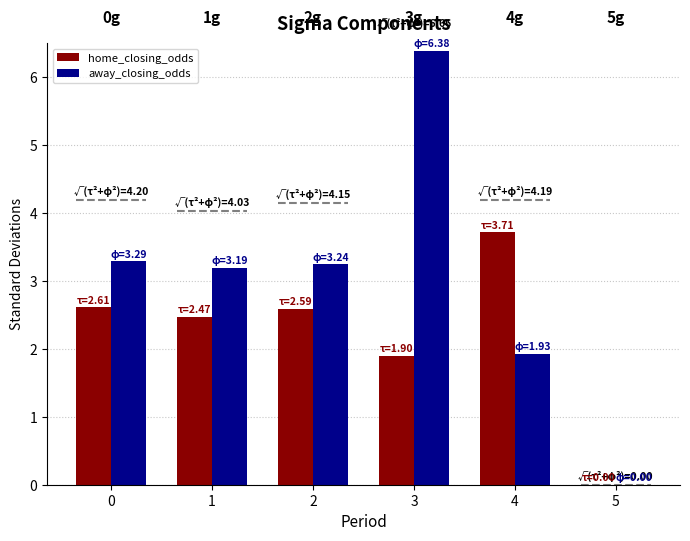

List the series in order of their overall mean, lowest first.

home_closing_odds, away_closing_odds